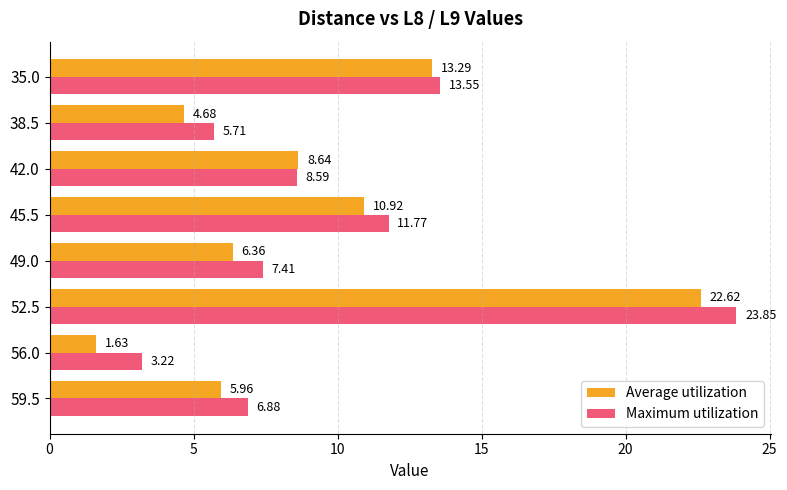

What are all the series names shown in the legend?

Average utilization, Maximum utilization